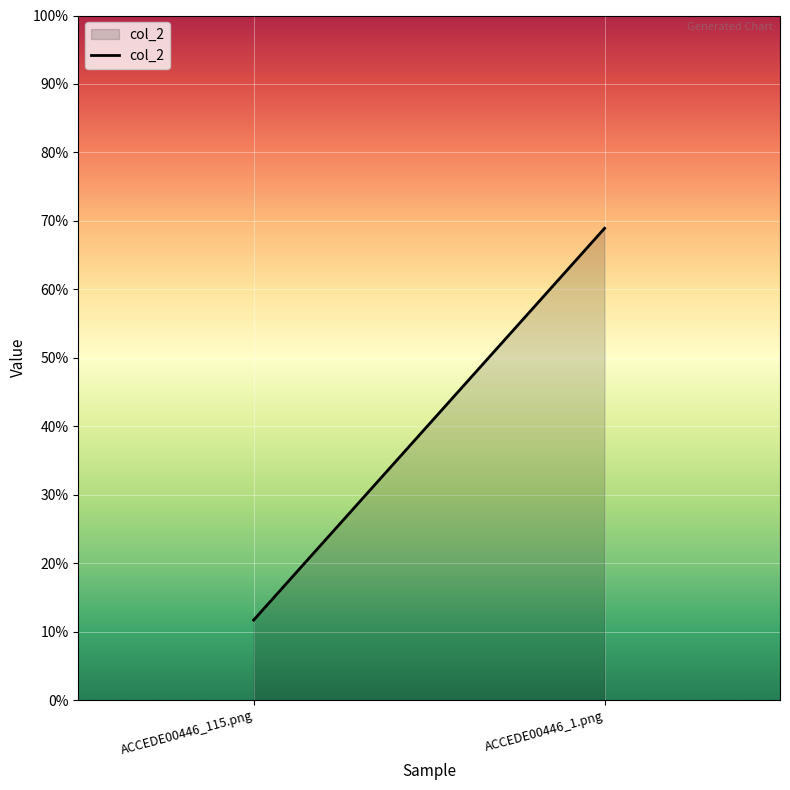

List the labels in order of value, largest first.

ACCEDE00446_1.png, ACCEDE00446_115.png